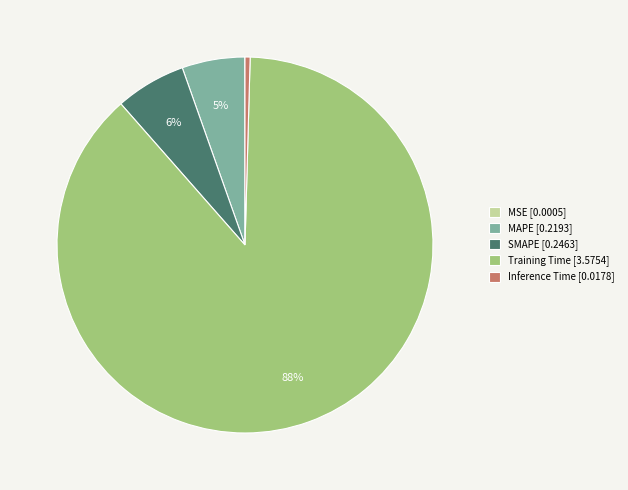

Is there any slice that represents more than half of the pie?

Yes